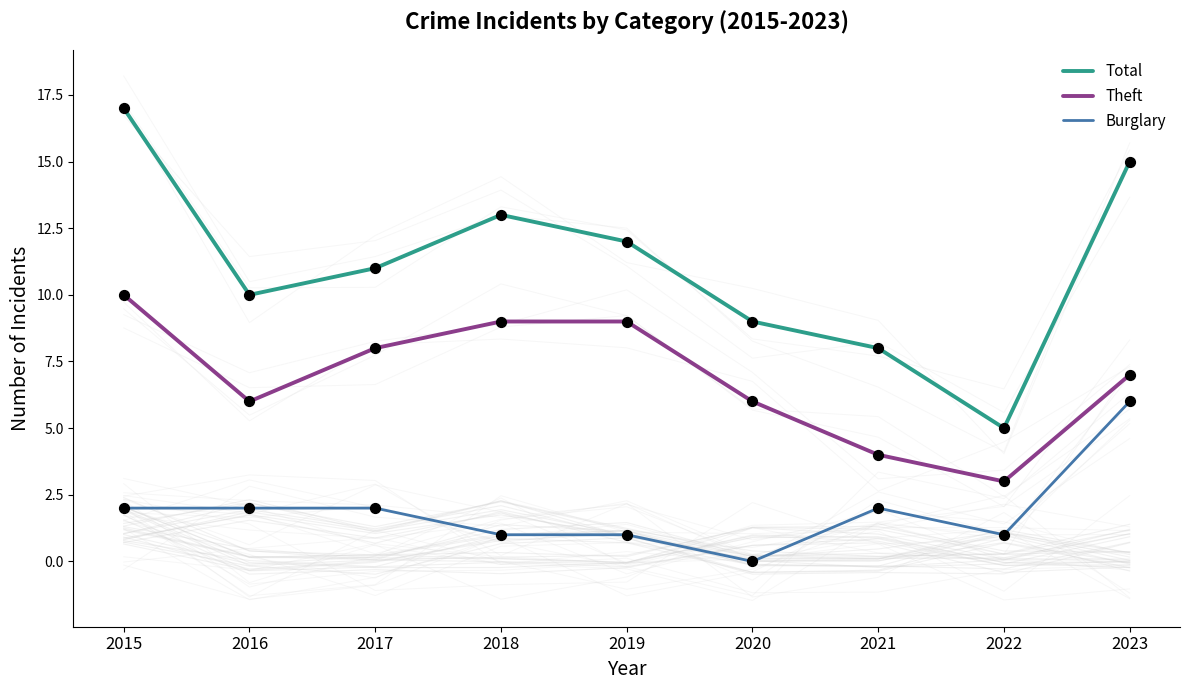

Which series has the largest total across all categories?

Total